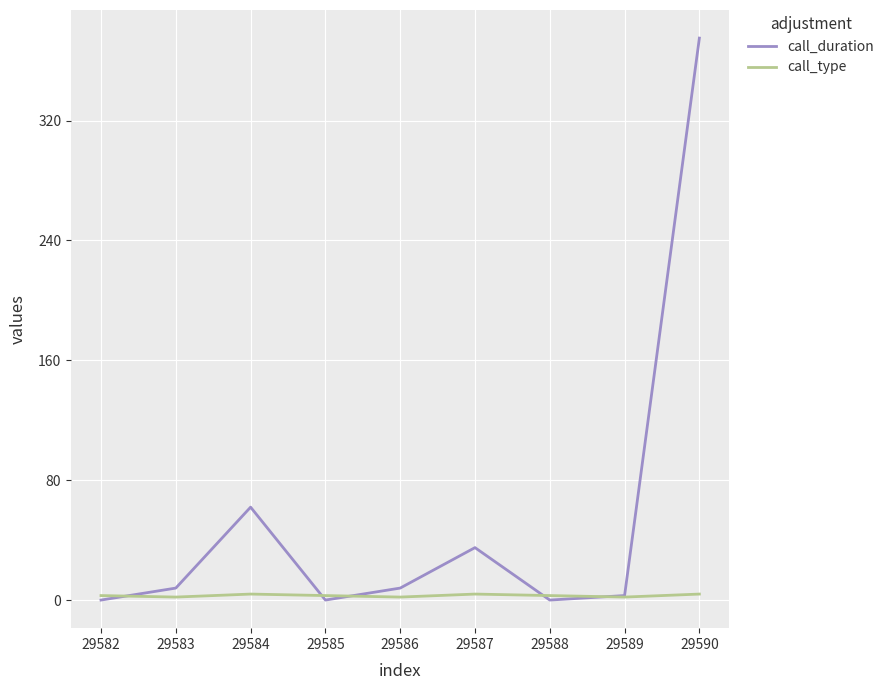

What is the maximum value shown in the chart?

375